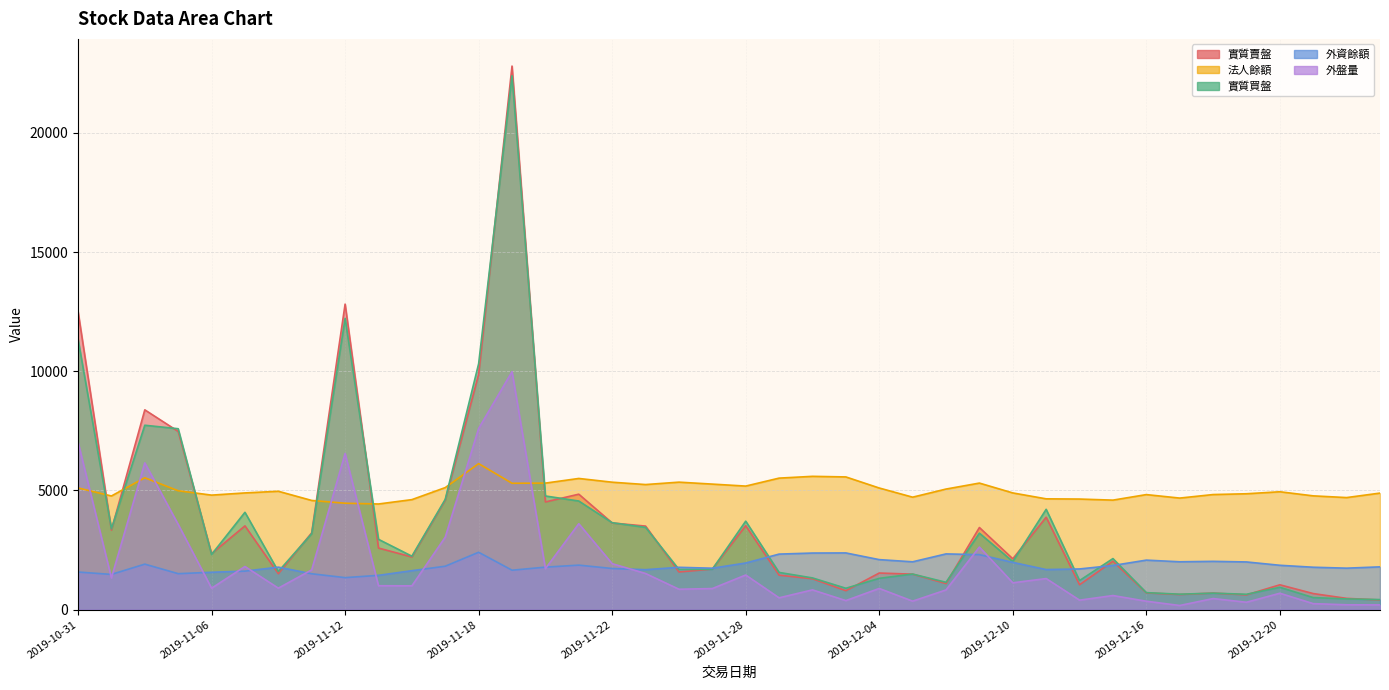

Is the value of 外資餘額 at 2019-12-04 greater than the value of 法人餘額 at 2019-11-18?

No